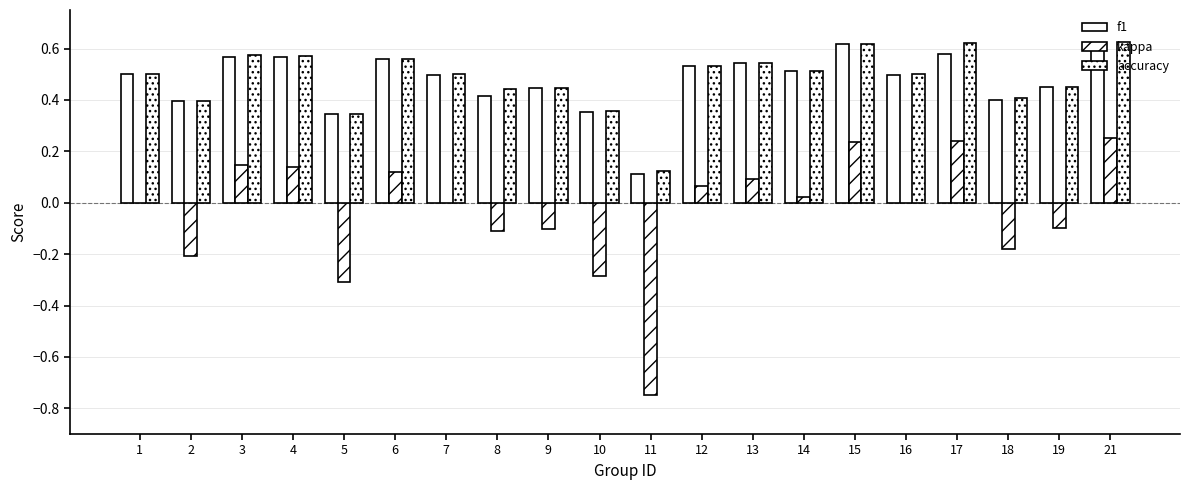

How many categories are shown in the chart?

20